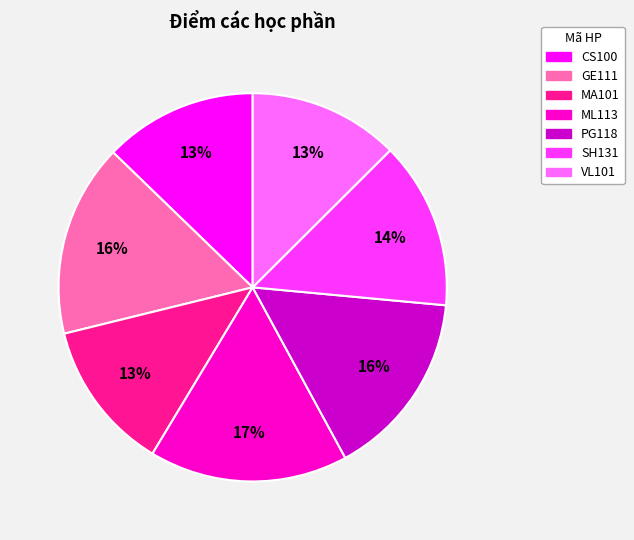

Approximately how many times larger is the value at MA101 compared to VL101?

1.0